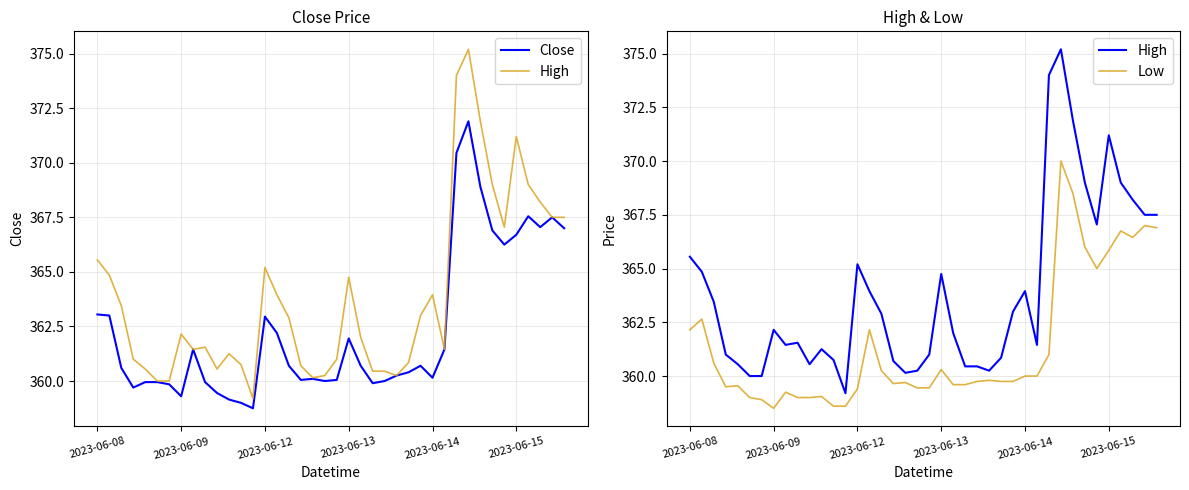

What is the difference between the second highest and second lowest values in the Close series?

11.5